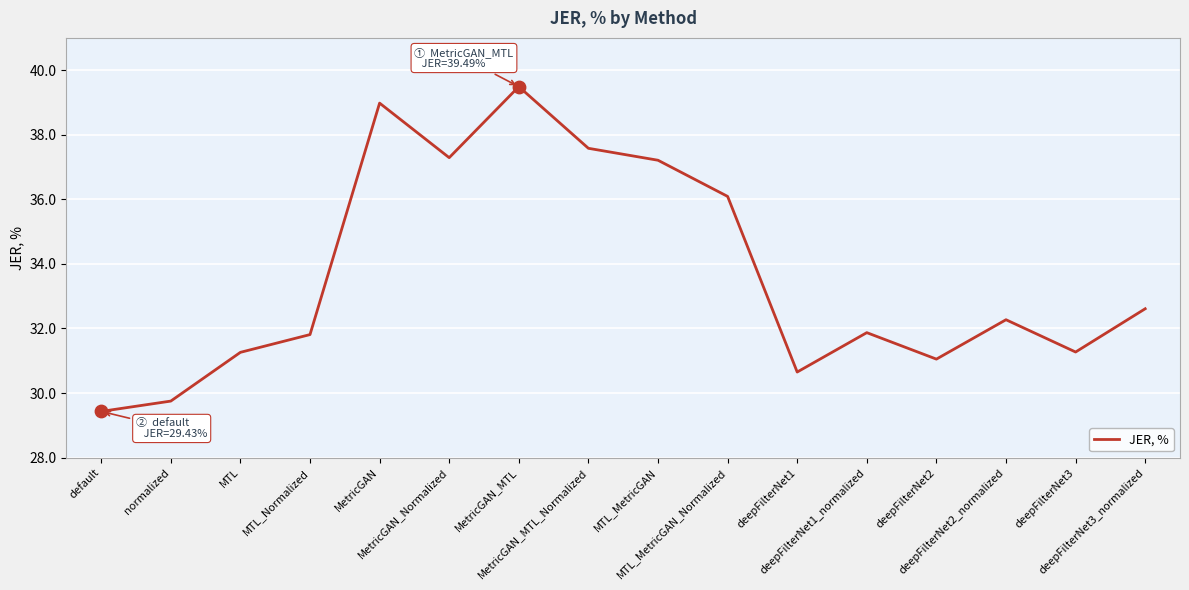

Between MTL_MetricGAN_Normalized and deepFilterNet2_normalized, which is larger?

MTL_MetricGAN_Normalized